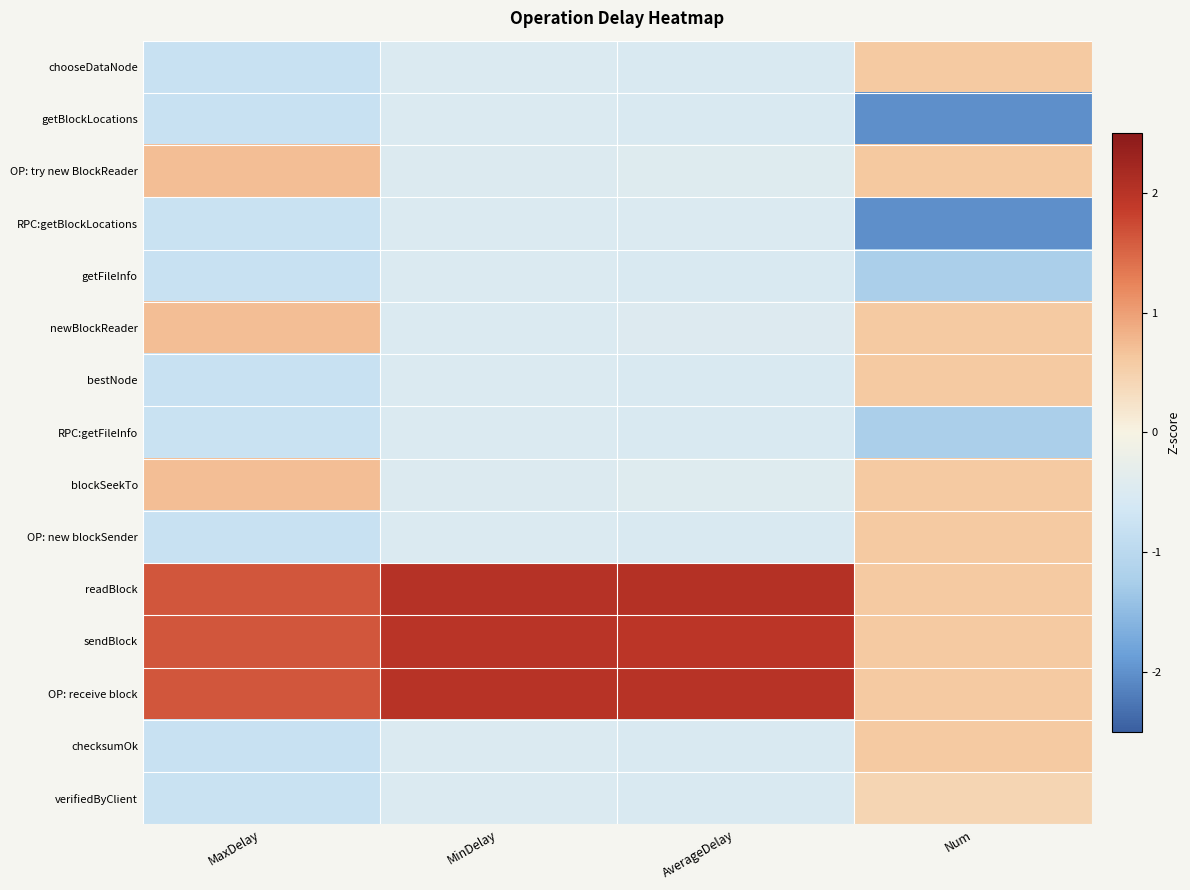

What is the spread (max minus min) of values at AverageDelay?

2.6